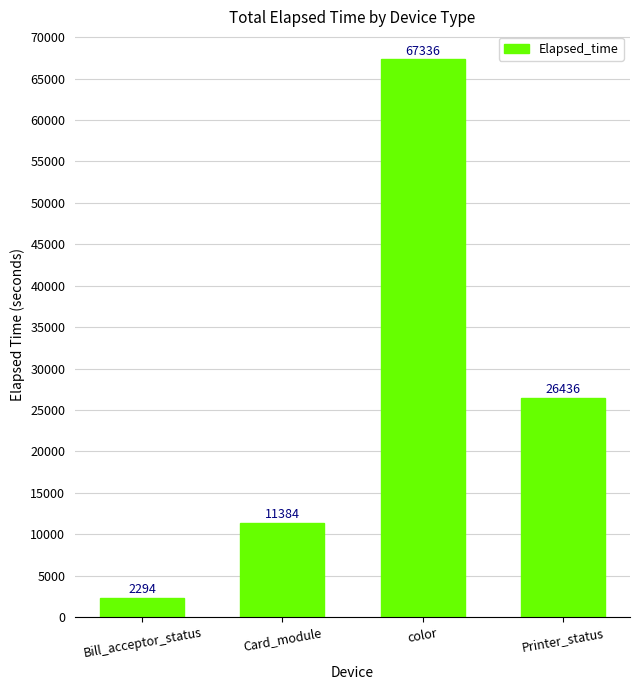

How many categories are shown in the chart?

4